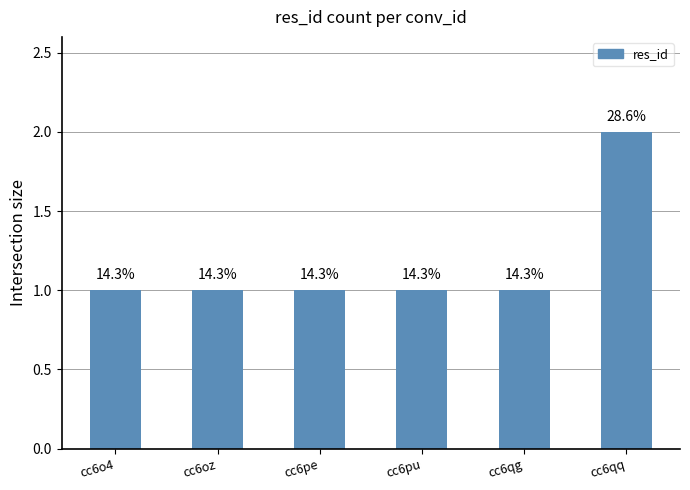

How many bars are there in total?

6